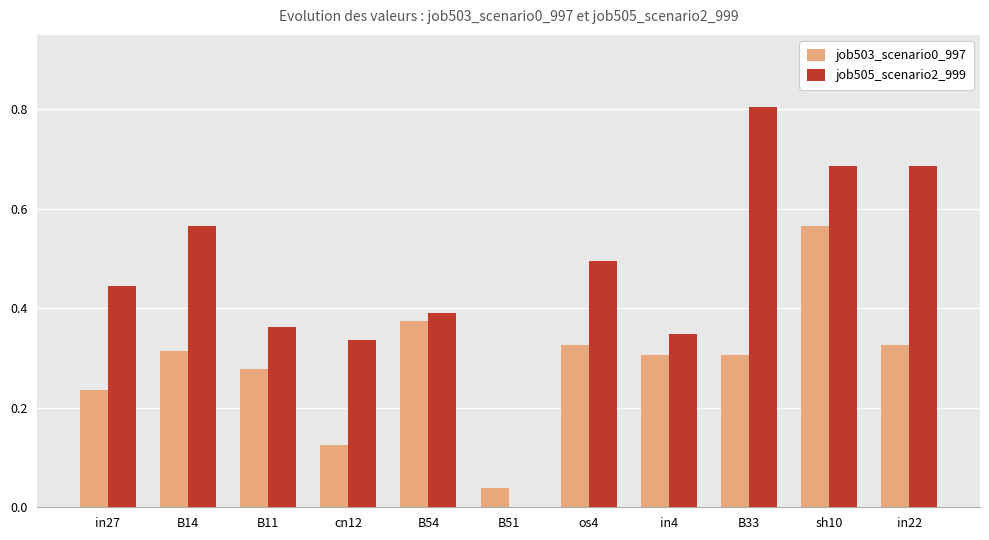

Which series has the largest total across all categories?

job505_scenario2_999